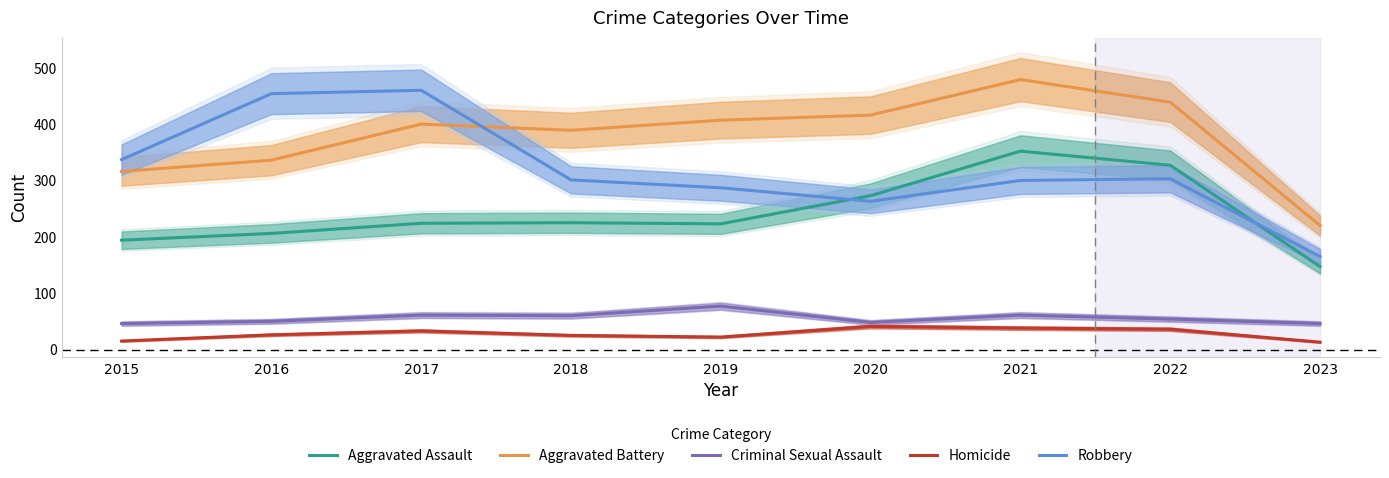

Which series has the largest range (max minus min)?

Robbery